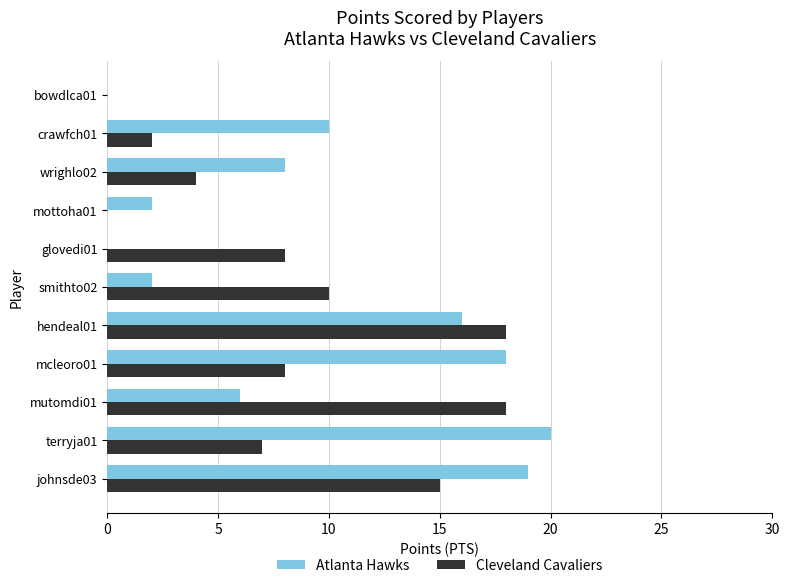

Between mutomdi01 and glovedi01, which series saw the biggest shift?

Cleveland Cavaliers